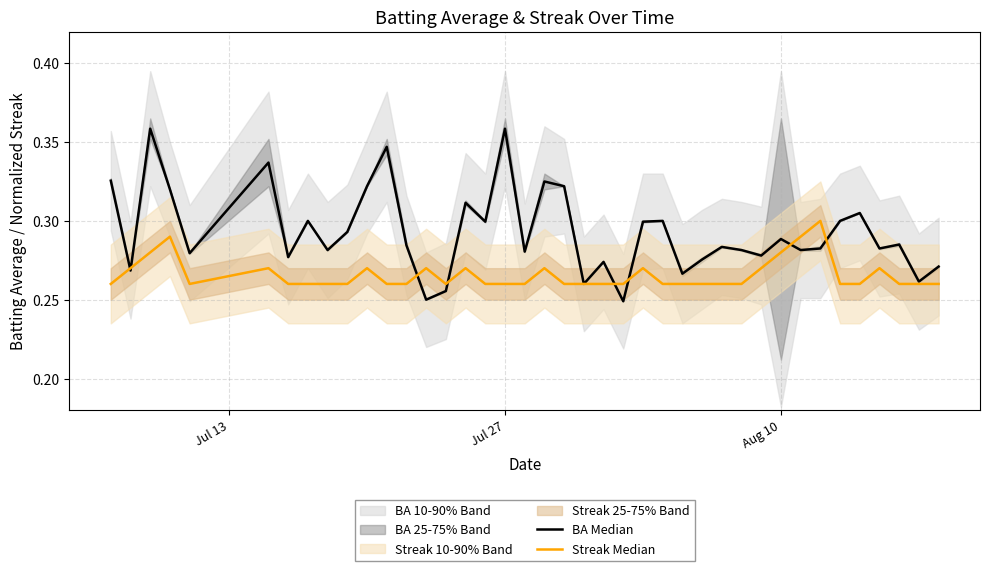

Reading right to left, what are all the values shown in this chart?

BA Median: 0.3	0.3	0.3	0.3	0.3	0.3	0.3	0.3	0.3	0.3	0.3	0.3	0.3	0.3	0.3	0.3	0.2	0.3	0.3	0.3	0.3	0.3	0.4	0.3	0.3	0.3	0.2	0.3	0.3	0.3	0.3	0.3	0.3	0.3	0.3	0.3	0.3	0.4	0.3	0.3
Streak Median: 0.3	0.3	0.3	0.3	0.3	0.3	0.3	0.3	0.3	0.3	0.3	0.3	0.3	0.3	0.3	0.3	0.3	0.3	0.3	0.3	0.3	0.3	0.3	0.3	0.3	0.3	0.3	0.3	0.3	0.3	0.3	0.3	0.3	0.3	0.3	0.3	0.3	0.3	0.3	0.3